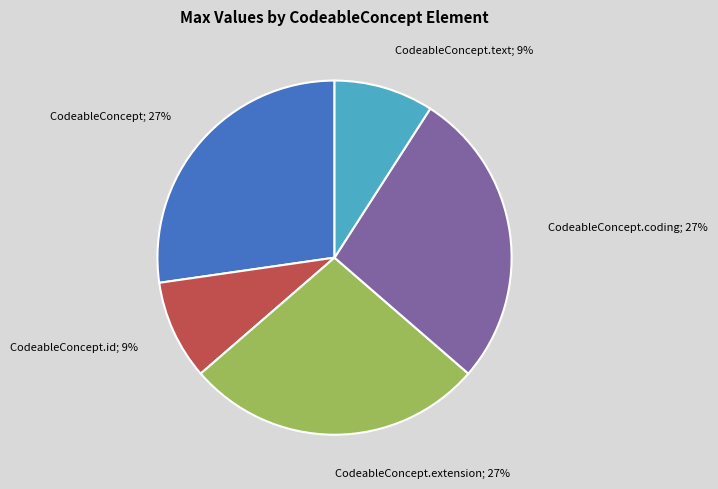

Is it true that CodeableConcept.text; 9% is 22% of the pie?

False